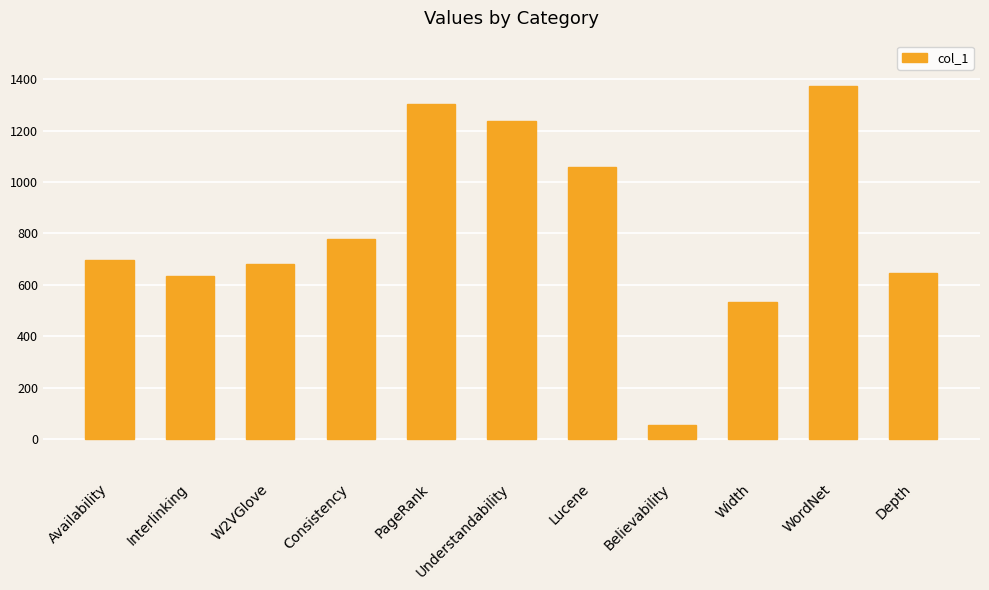

What is the ratio of the value at Believability to the value at Depth?

0.1